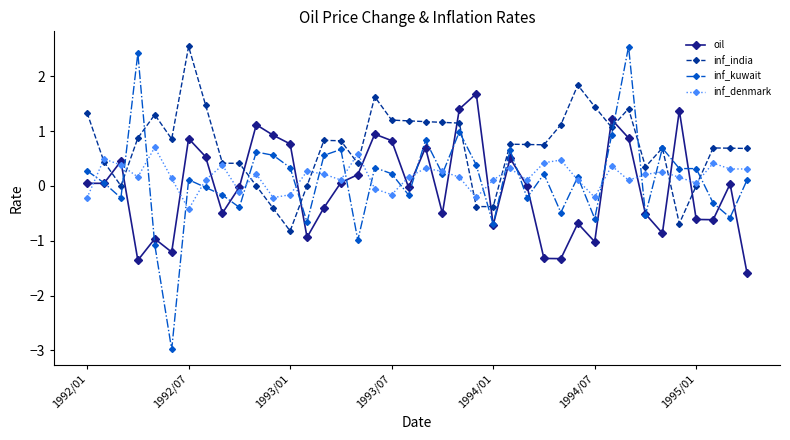

What is the smallest value displayed?

-3.0